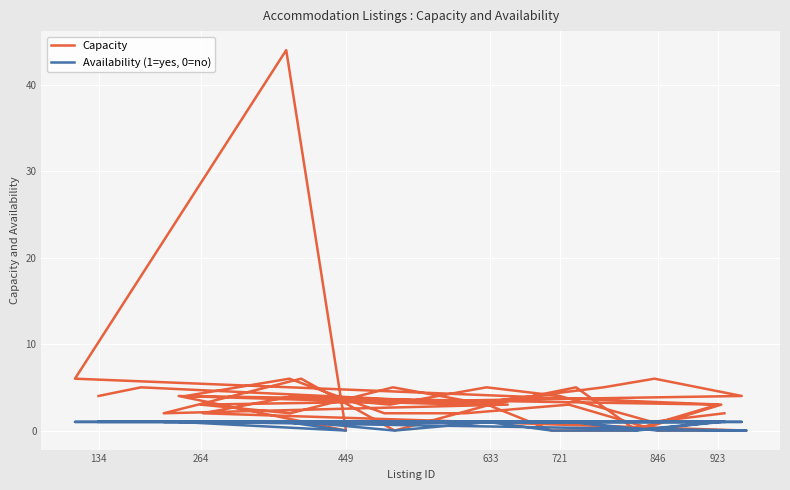

At how many categories does at least one series exceed 20?

1